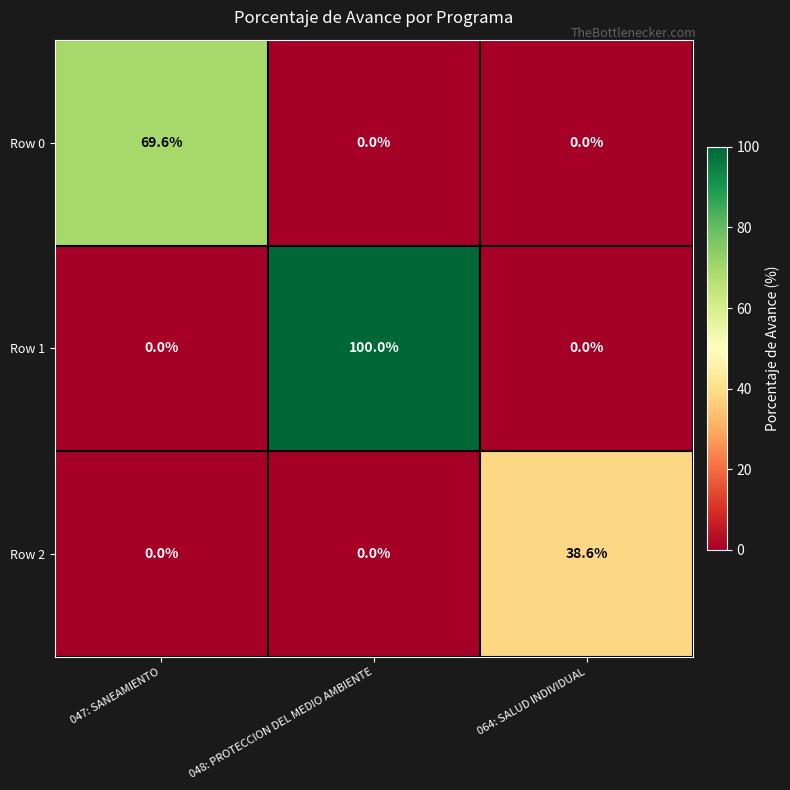

At which category does the chart reach its peak across all series?

048: PROTECCION DEL MEDIO AMBIENTE